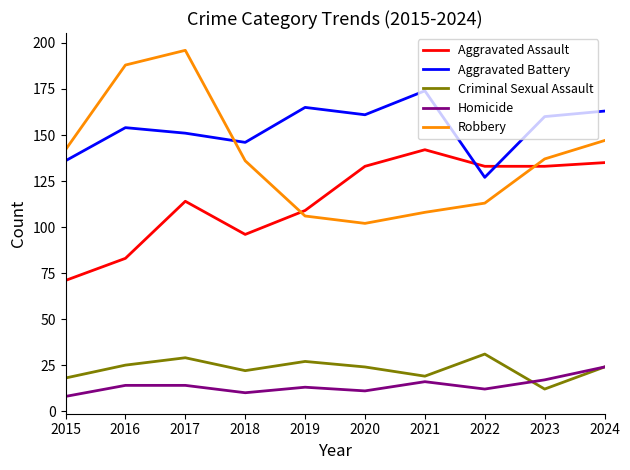

True or false: Aggravated Battery and Criminal Sexual Assault cross at least once.

False